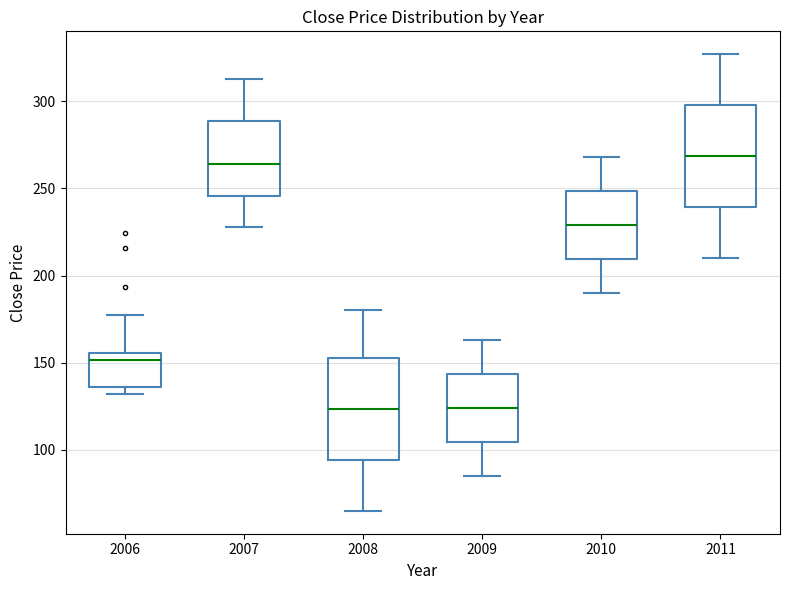

Reading left to right, read every box against the y-axis: the position of its median line, the range the box covers, and the ends of its whiskers. The values are not printed on the chart, so give them approximately, as read against the axis.

2006: median 150, box 135 to 155, whiskers 130 to 180
2007: median 265, box 245 to 290, whiskers 230 to 315
2008: median 125, box 95 to 155, whiskers 65 to 180
2009: median 125, box 105 to 145, whiskers 85 to 165
2010: median 230, box 210 to 250, whiskers 190 to 270
2011: median 270, box 240 to 300, whiskers 210 to 325